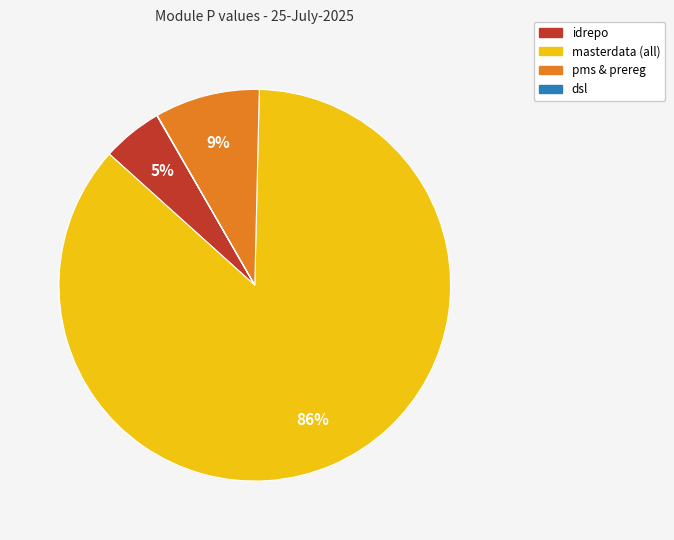

Combined, do idrepo and masterdata (all) account for over 50%?

Yes